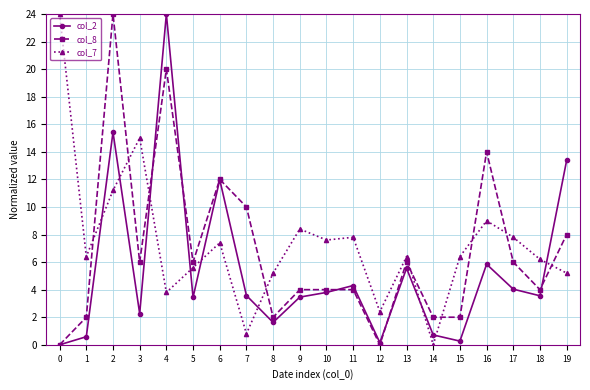

What is the difference between the highest and lowest values at 1?

5.8